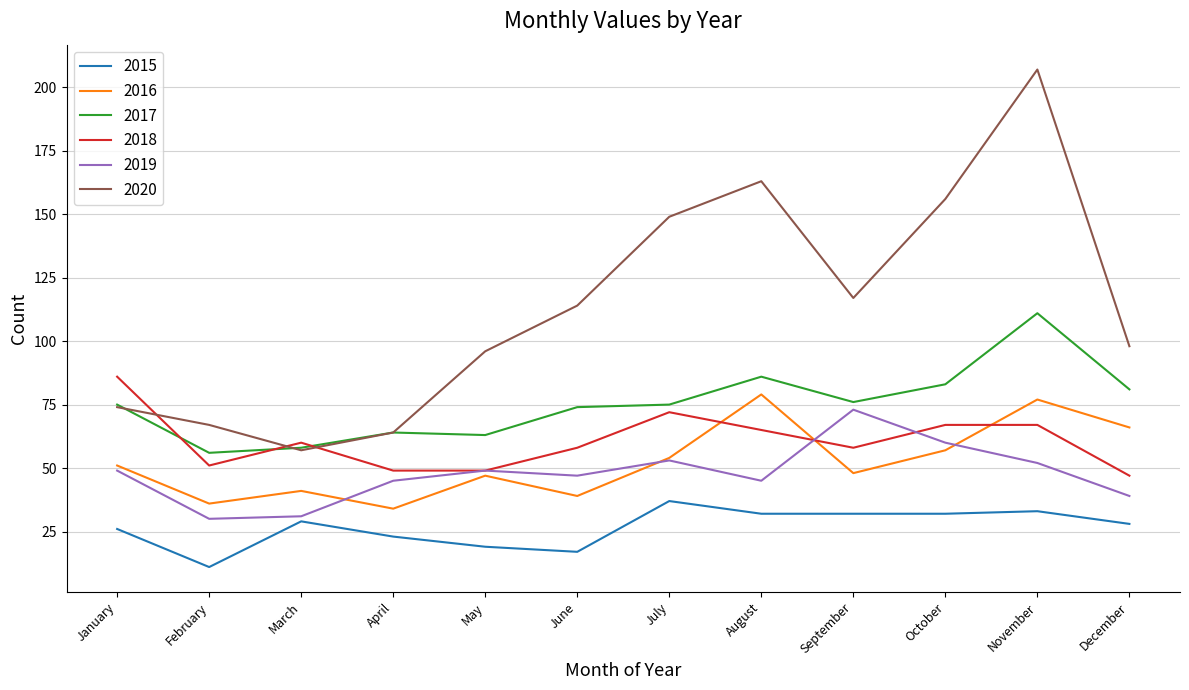

The 2015 series shows 30 at April. True or false?

False